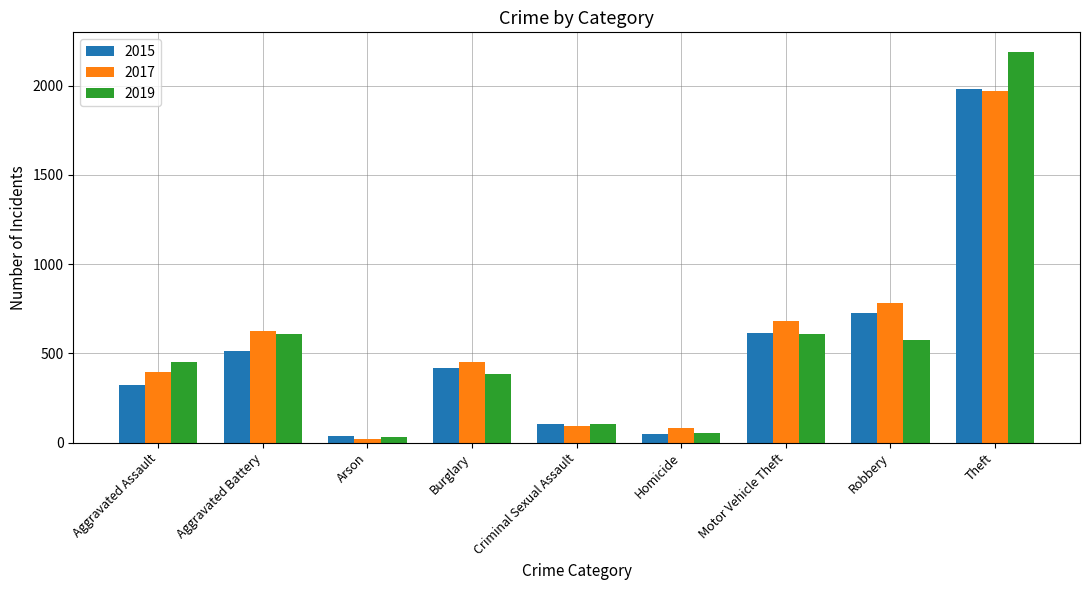

At which label is 2015 closest to 1008?

Robbery